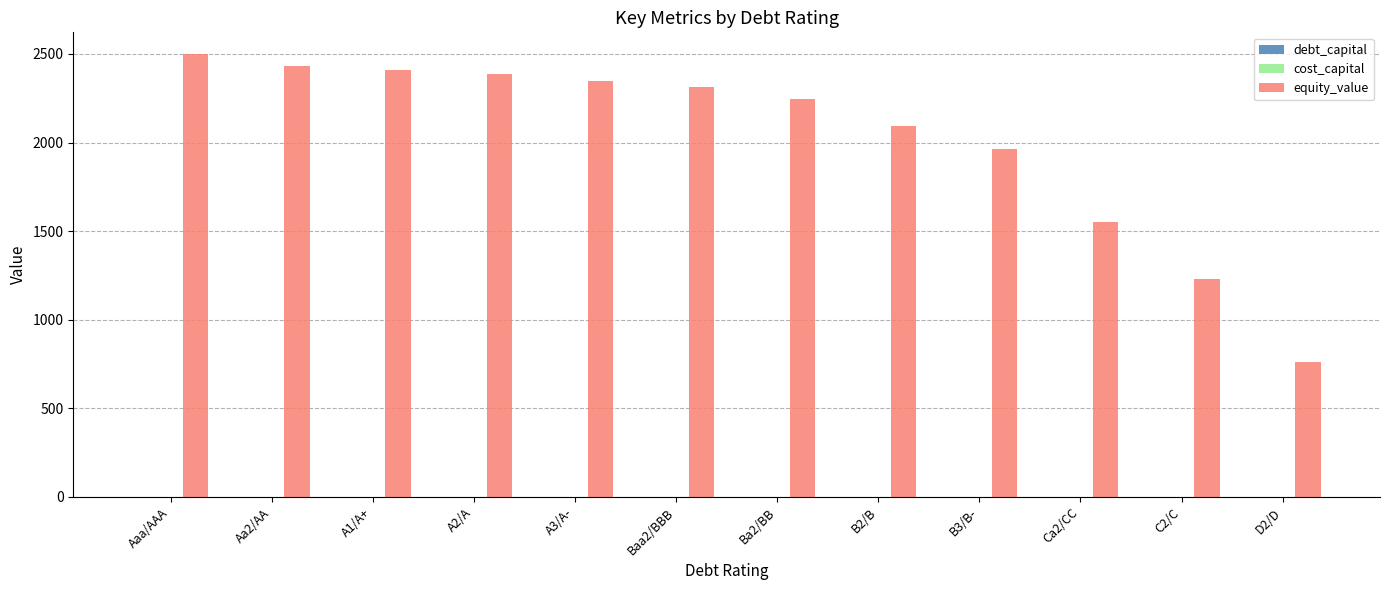

Between Aaa/AAA and C2/C, which series saw the biggest shift?

equity_value